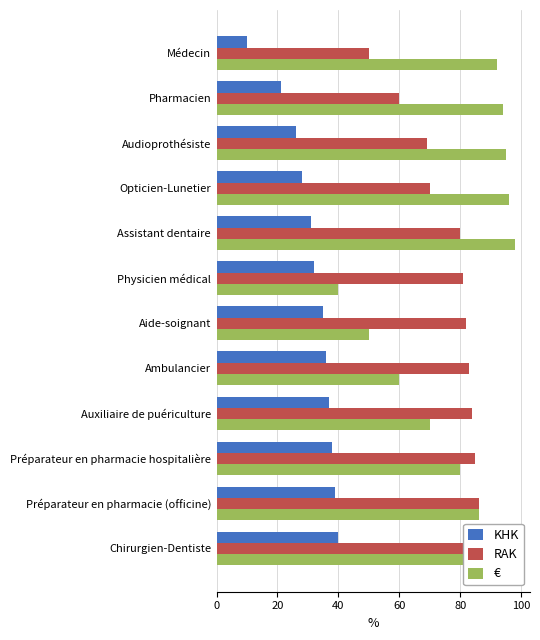

At which category is the sum across all series the highest?

Chirurgien-Dentiste